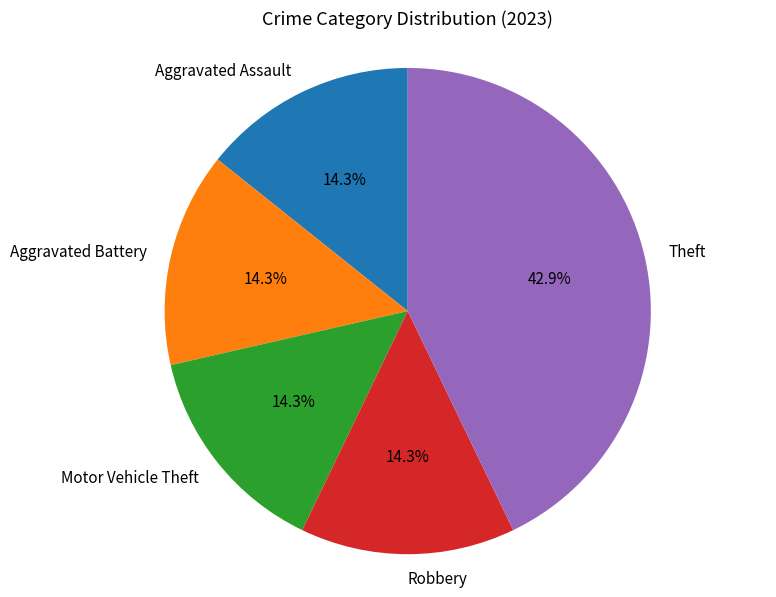

Is there any slice that represents more than half of the pie?

No